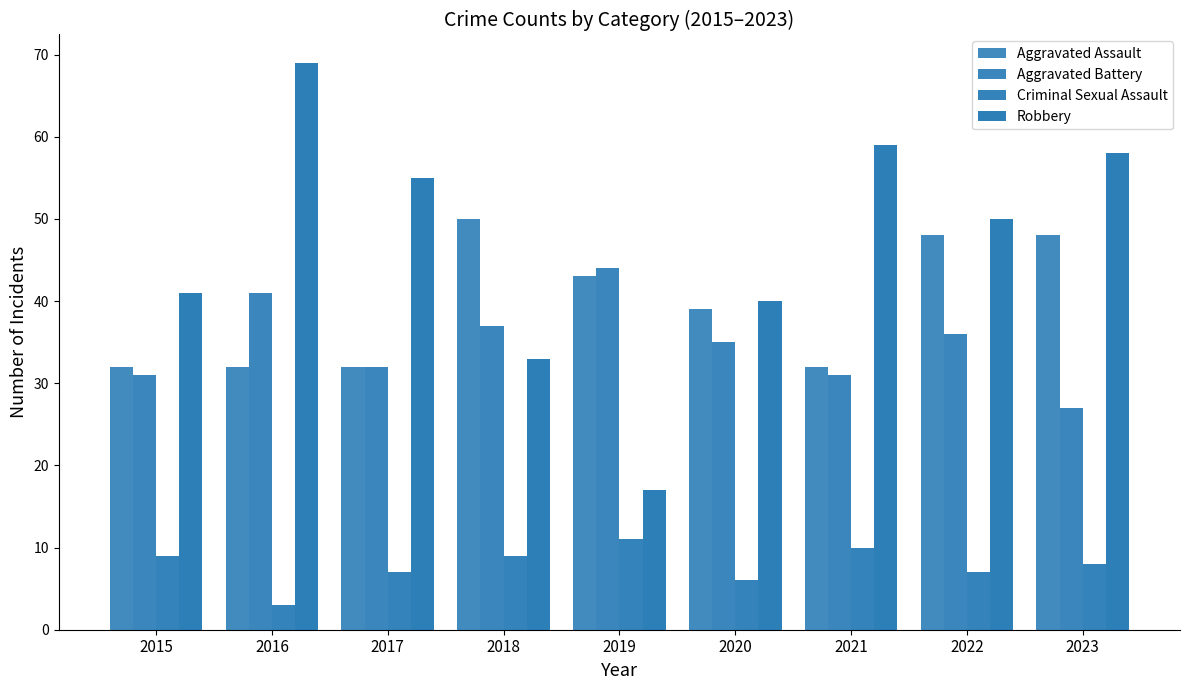

What is the sum of the Aggravated Assault values at 2020 and 2016?

71